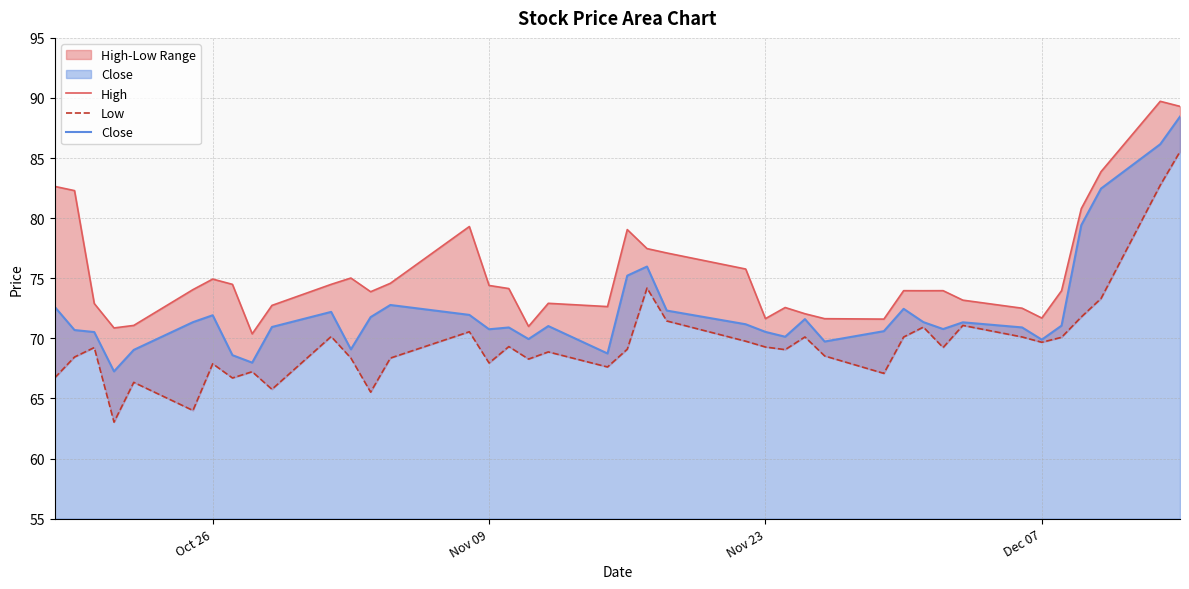

How many lines are shown in the chart?

3